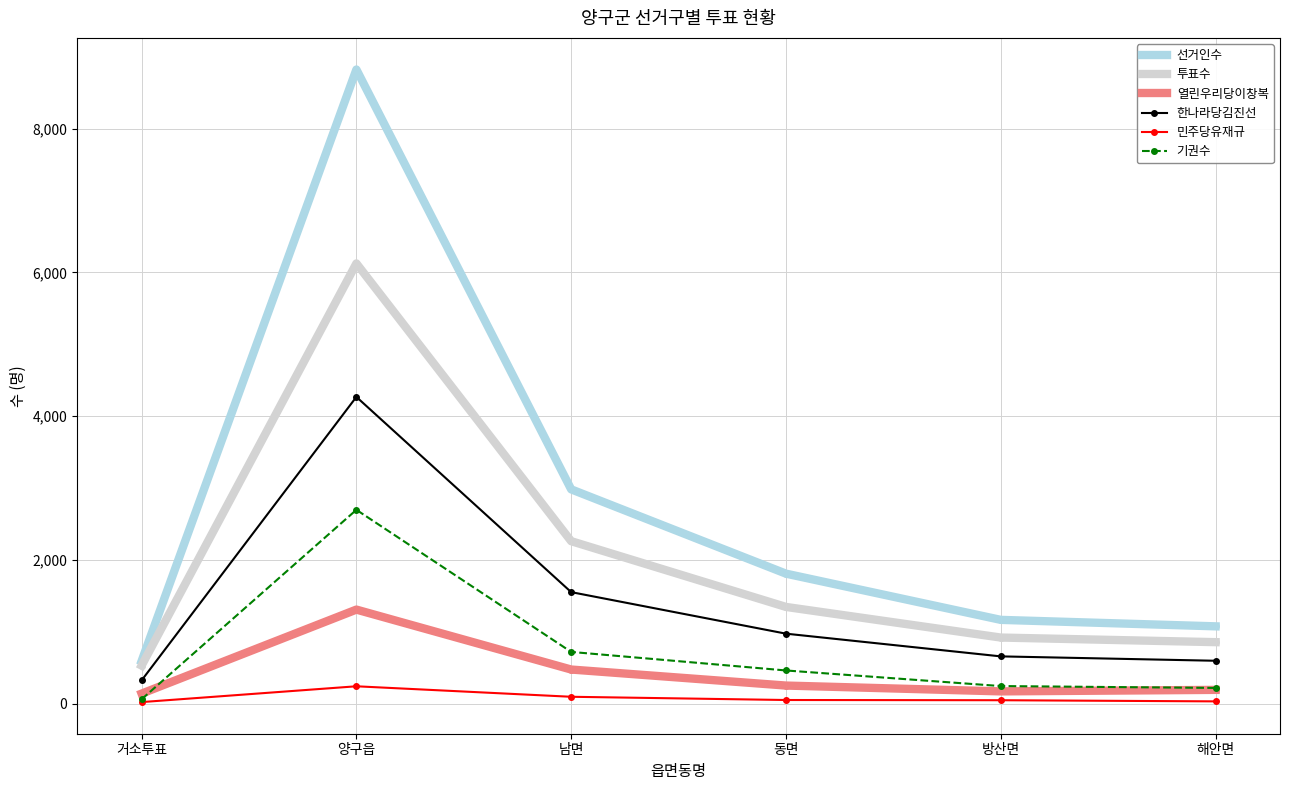

What position from the right is 동면?

3